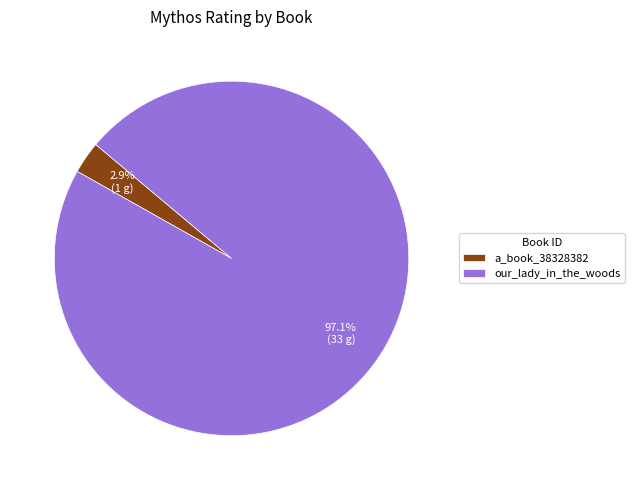

What is the smallest slice in the pie chart?

a_book_38328382